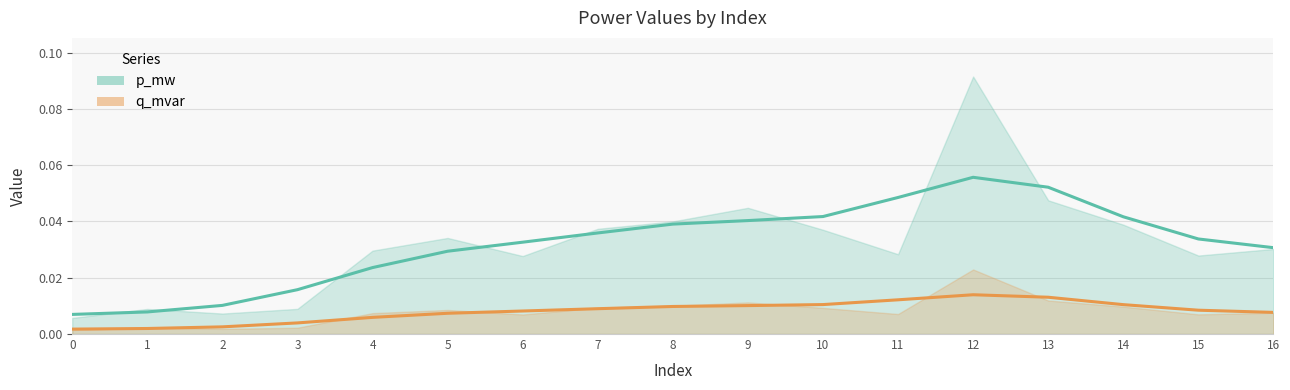

Where is the first local maximum for p_mw (trend)?

12